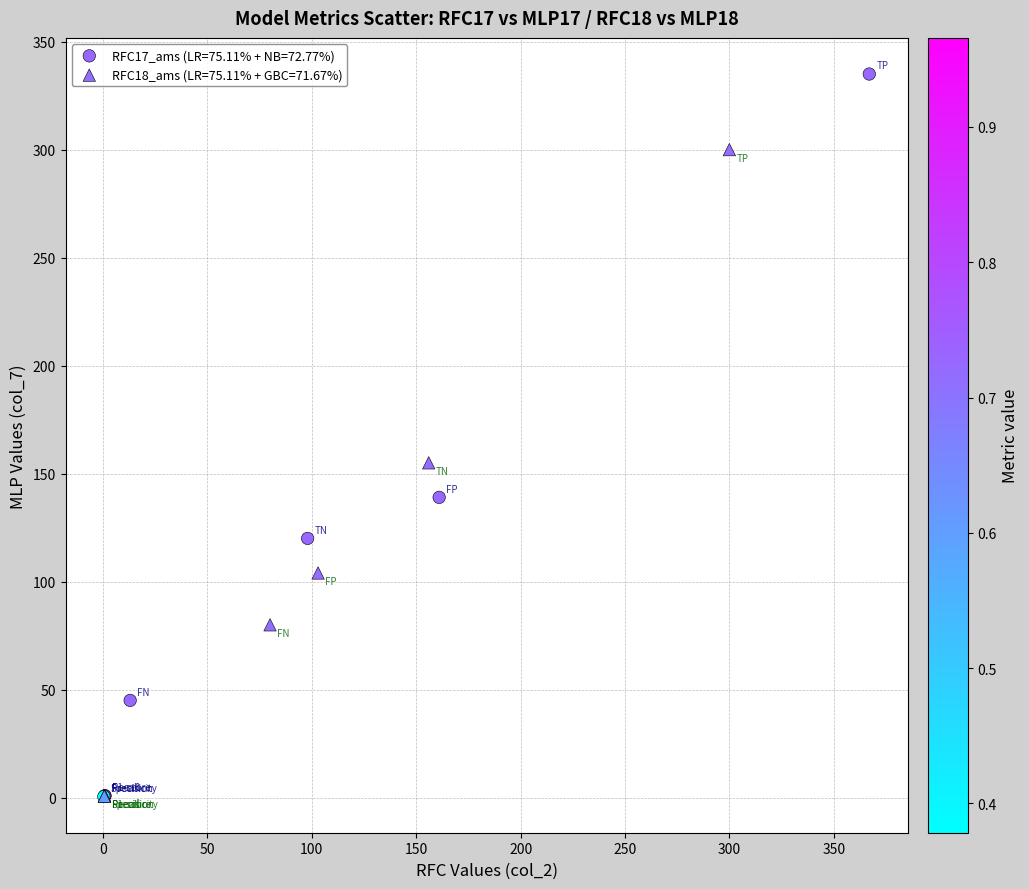

Which series contains the highest Y value?

RFC17_ams (LR=75.11% + NB=72.77%)